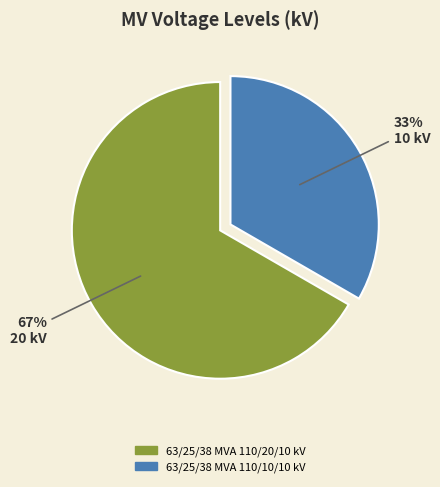

To the nearest percent, what is the average slice percentage?

50%